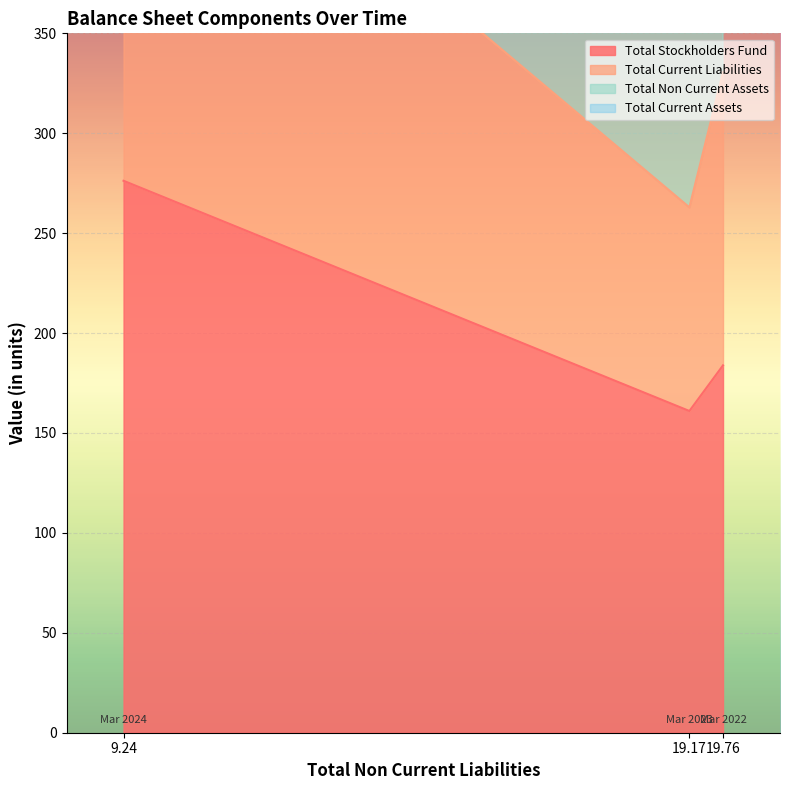

What is the minimum value for Total Stockholders Fund?

161.0